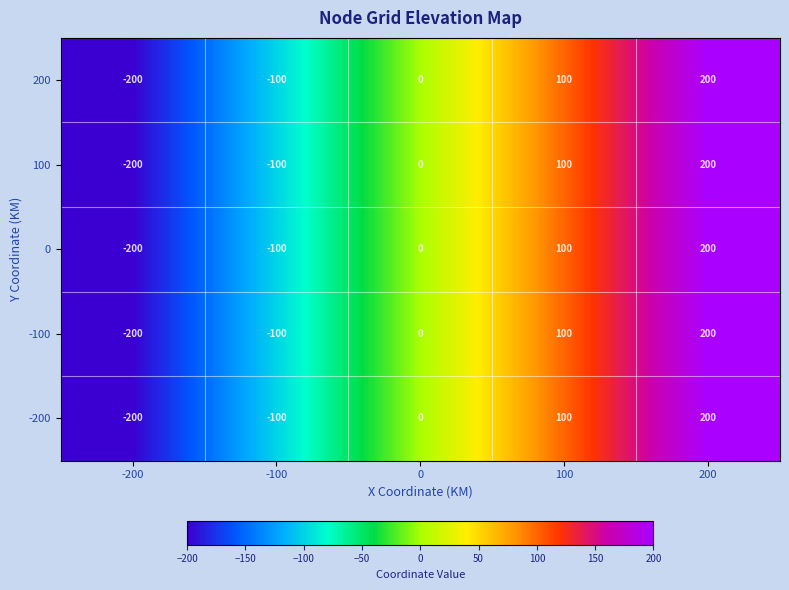

At how many categories does at least one series exceed 101?

1